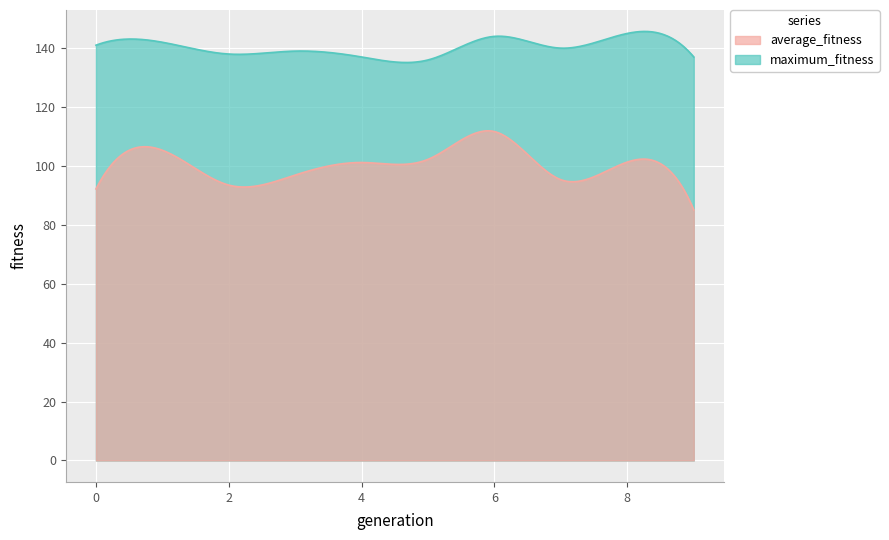

The value of average_fitness at 2 is 93.5. True or false?

True